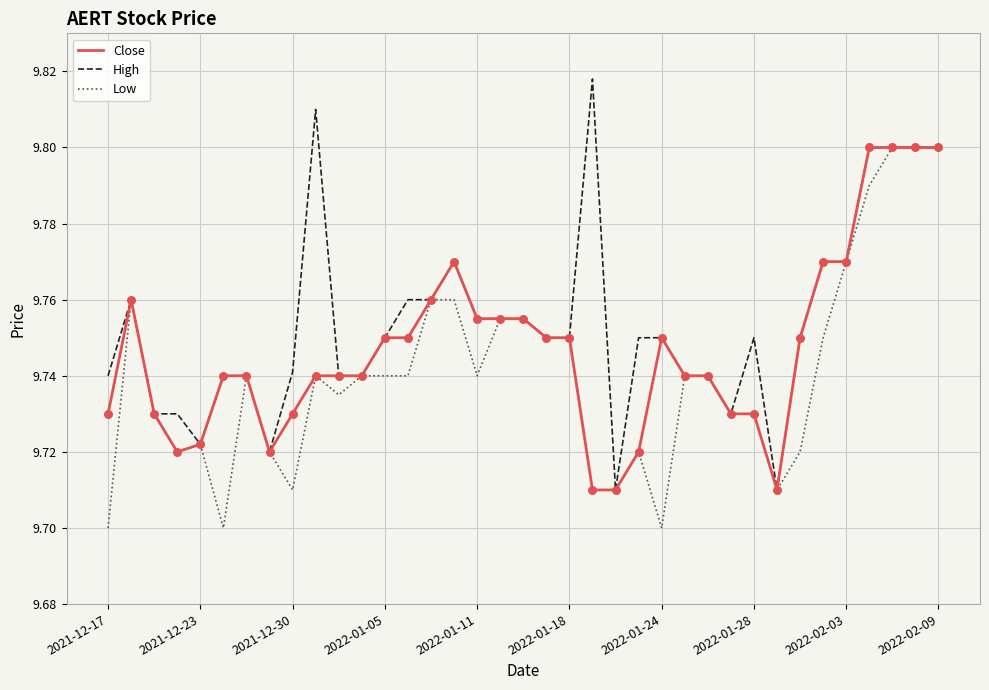

Rank the series by their average value, from highest to lowest.

High, Close, Low